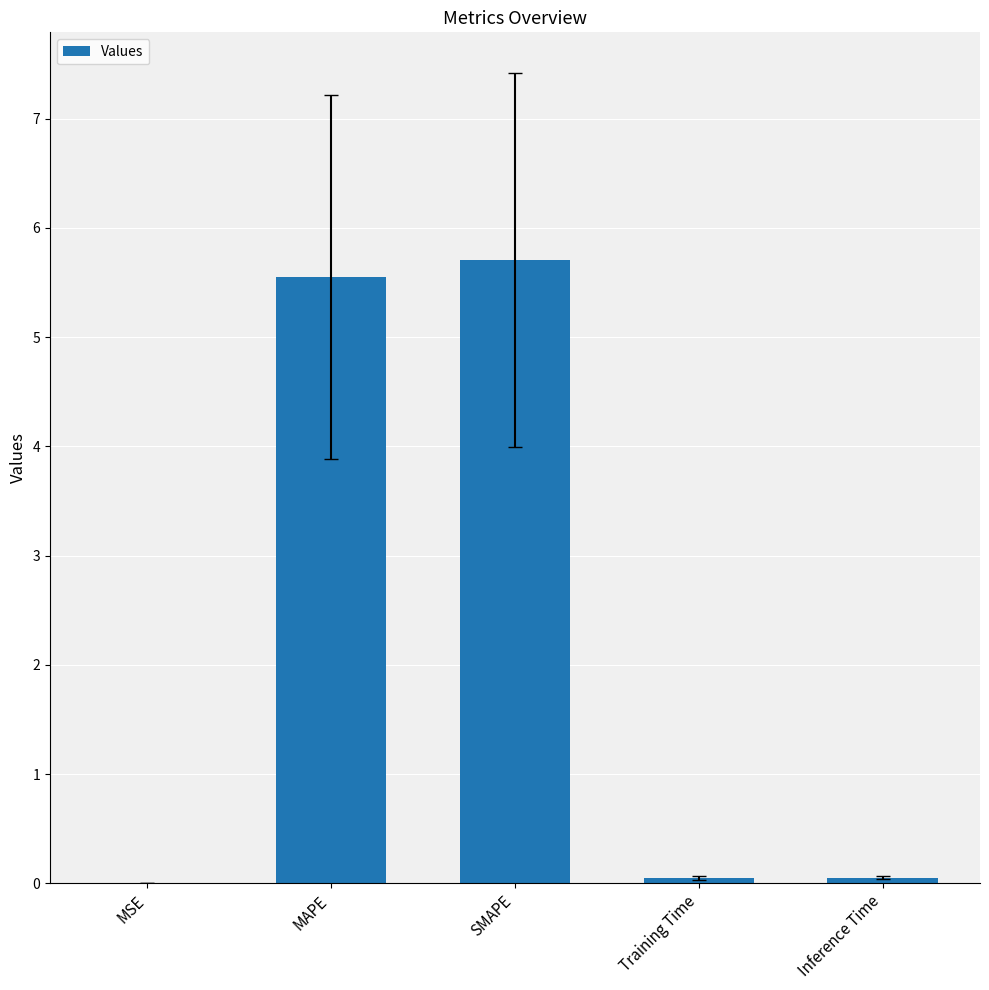

What value does the data have at MAPE?

5.5